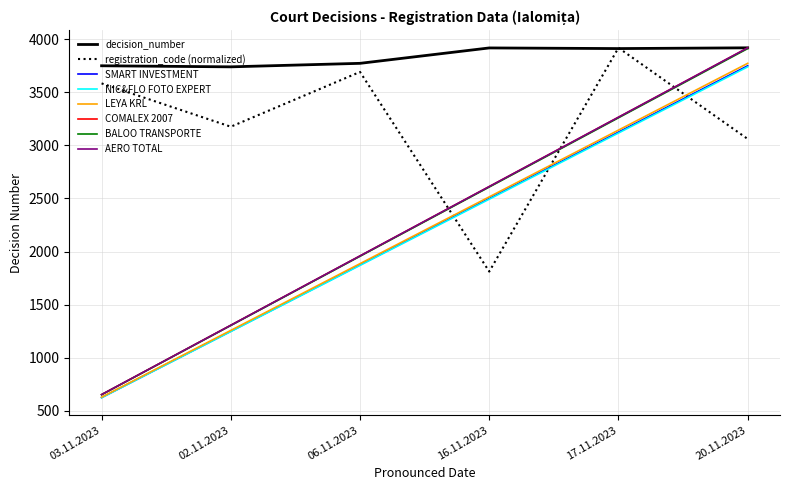

Does the chart have visible grid lines?

Yes